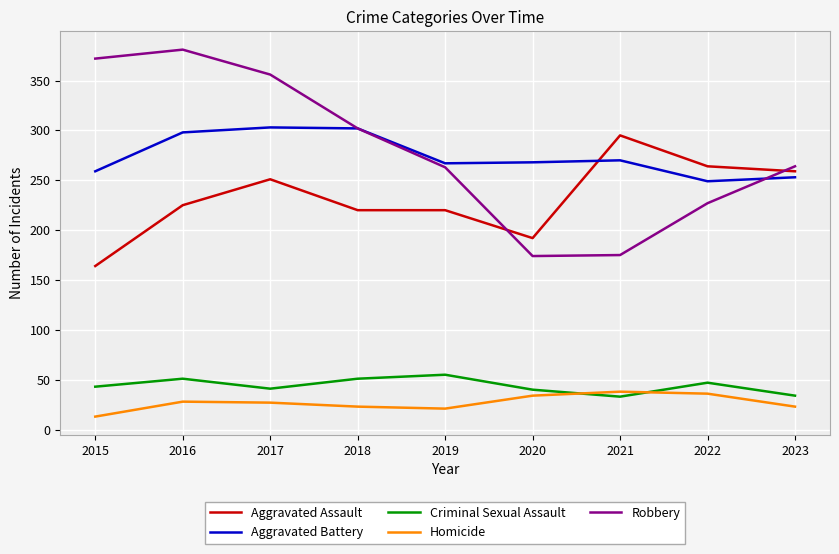

Between 2017 and 2019, which series saw the biggest shift?

Robbery